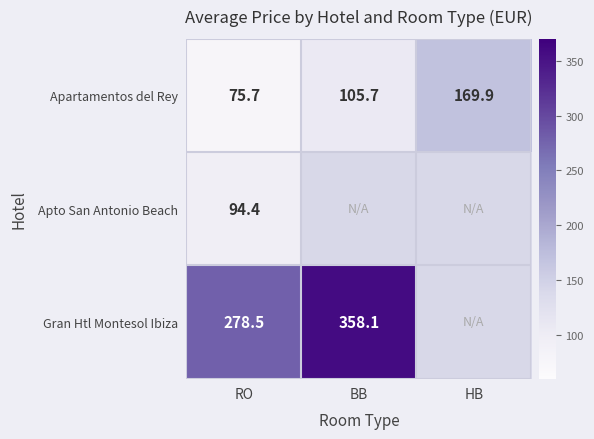

The value of Apto San Antonio Beach at RO is 94.4. True or false?

True